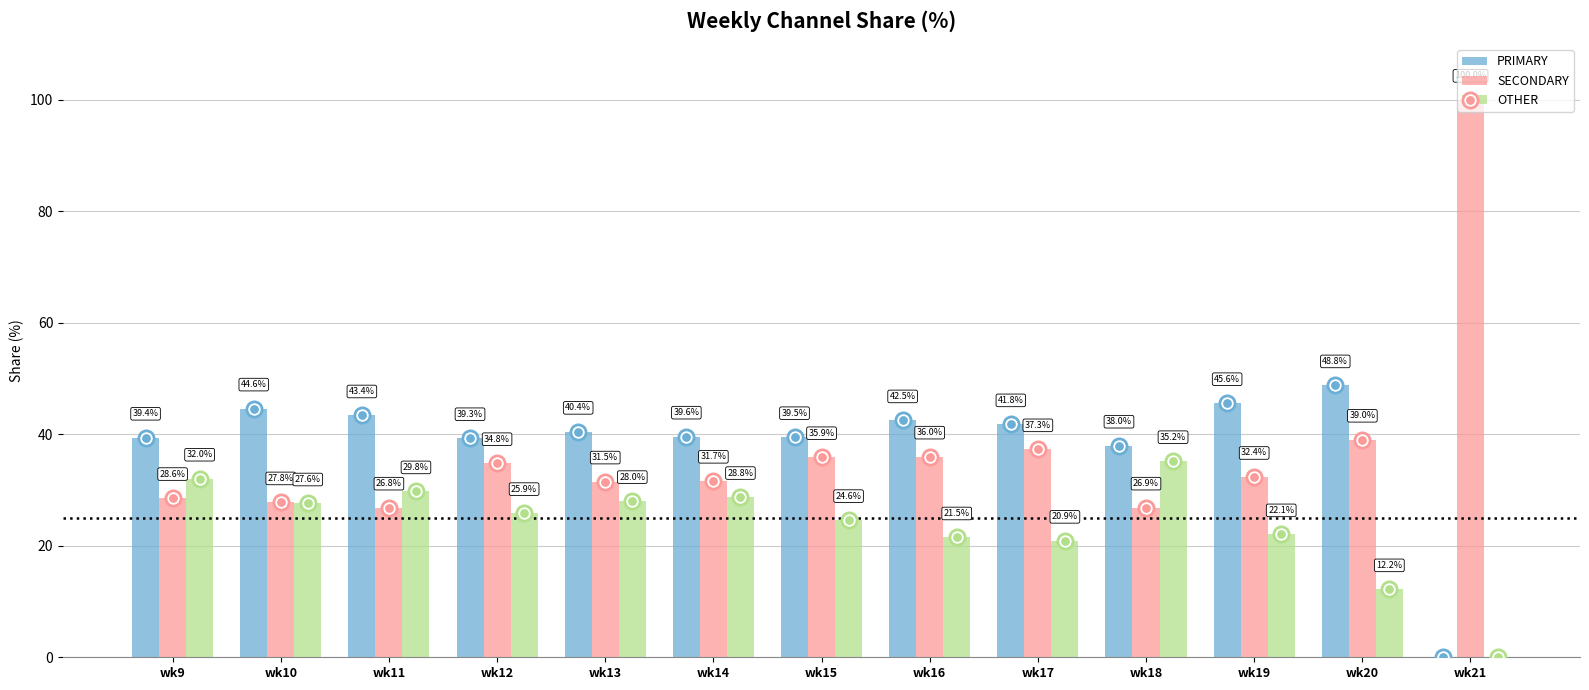

Which series reaches the minimum Y coordinate?

PRIMARY